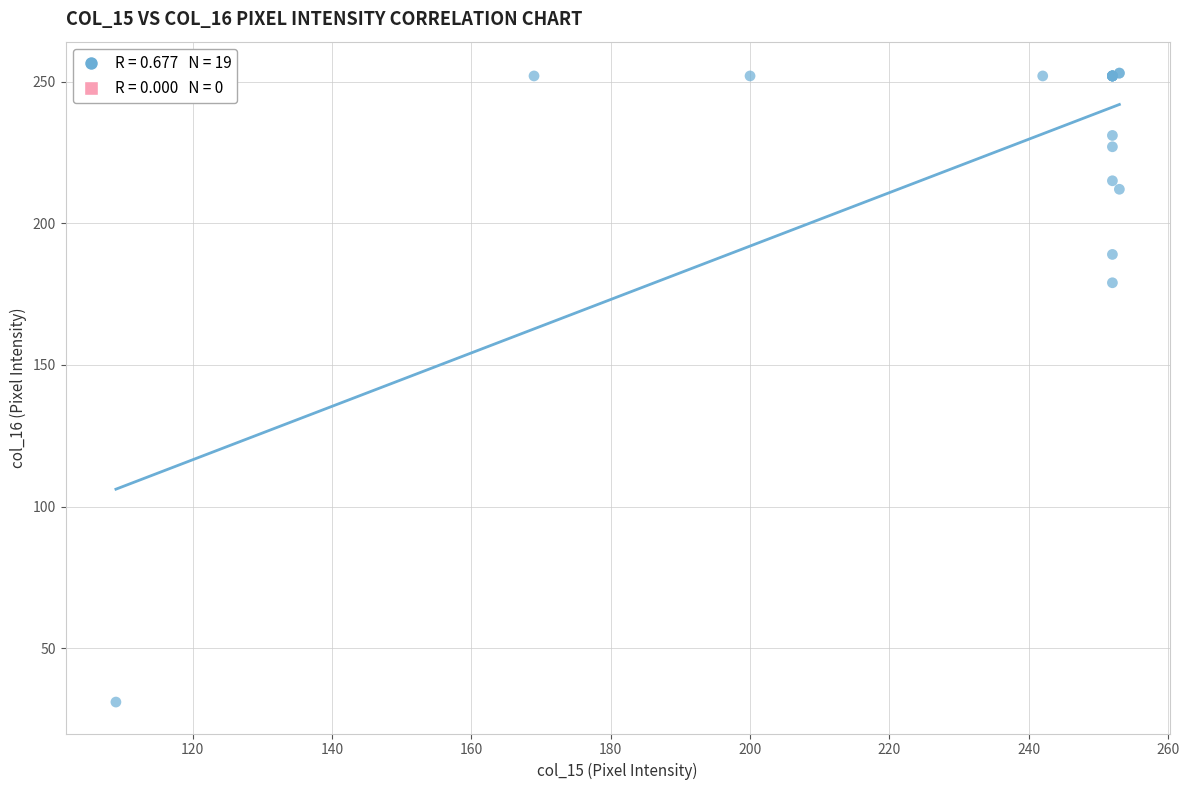

What Y value in the scatter plot is closest to 142?

179